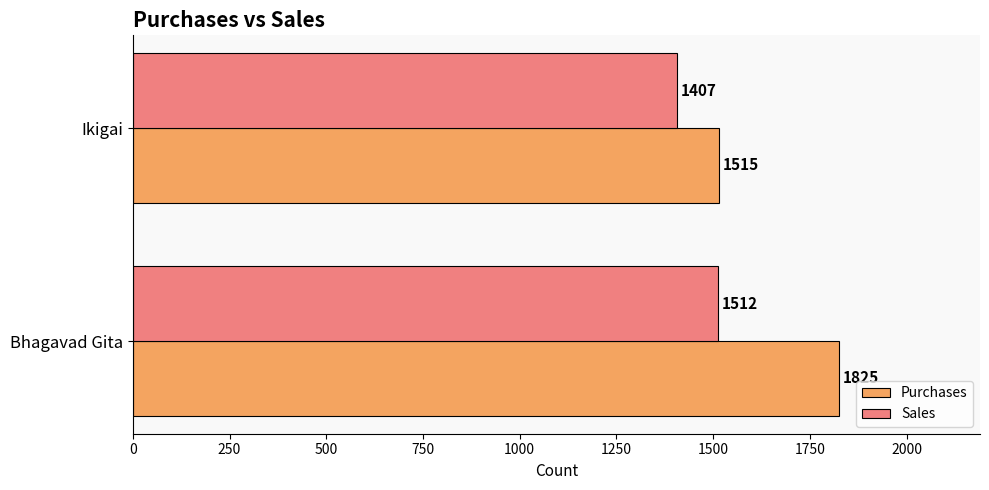

Read the Purchases value at Bhagavad Gita.

1825